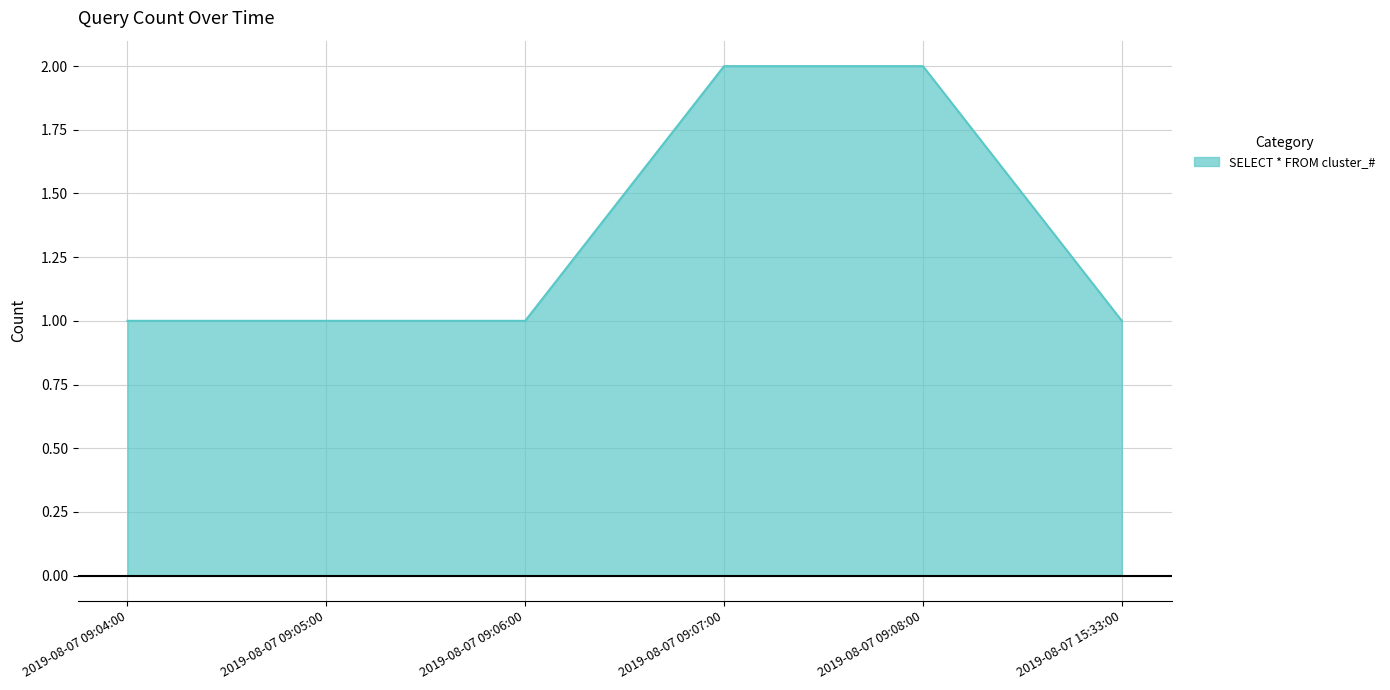

What is the smallest value displayed?

1